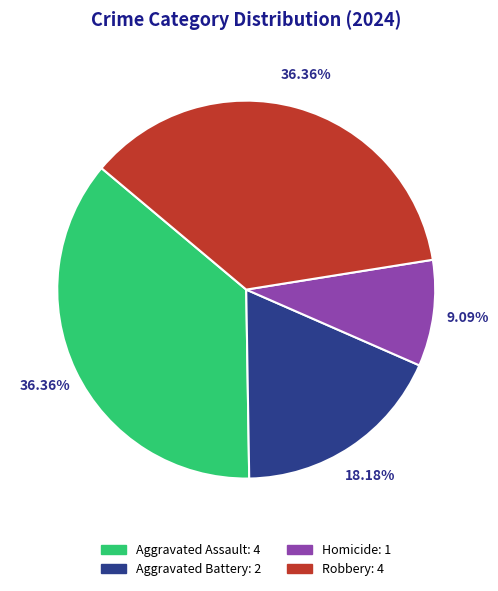

Approximately how many times larger is the value at Aggravated Battery compared to Aggravated Assault?

0.5